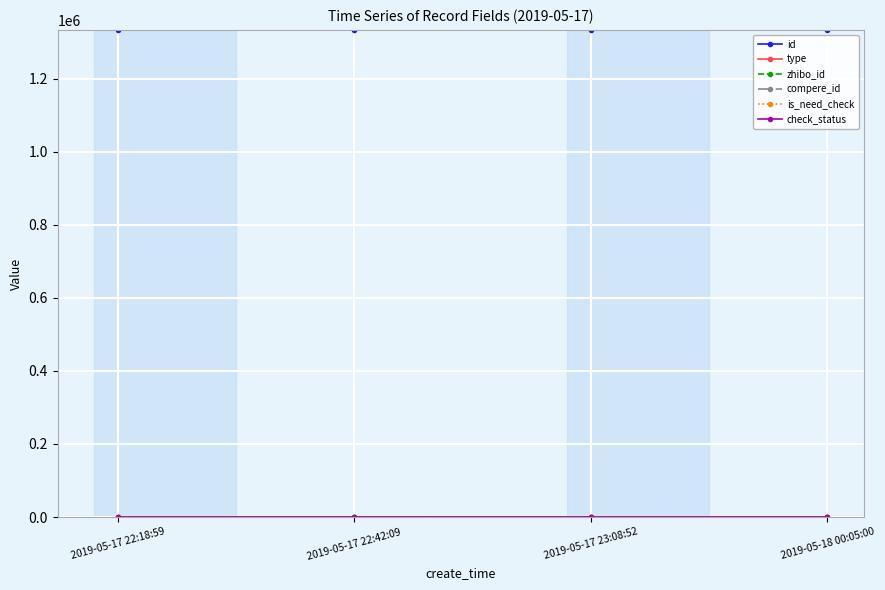

Rank the categories by is_need_check value from lowest to highest.

2019-05-17 22:18:59, 2019-05-17 22:42:09, 2019-05-17 23:08:52, 2019-05-18 00:05:00